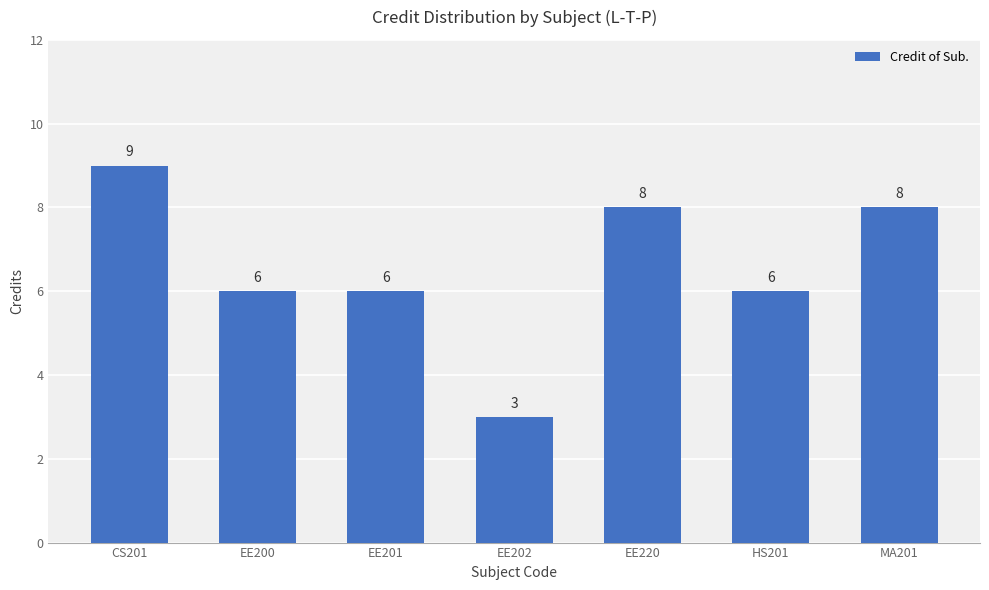

True or false: the data shows 6 at HS201.

True